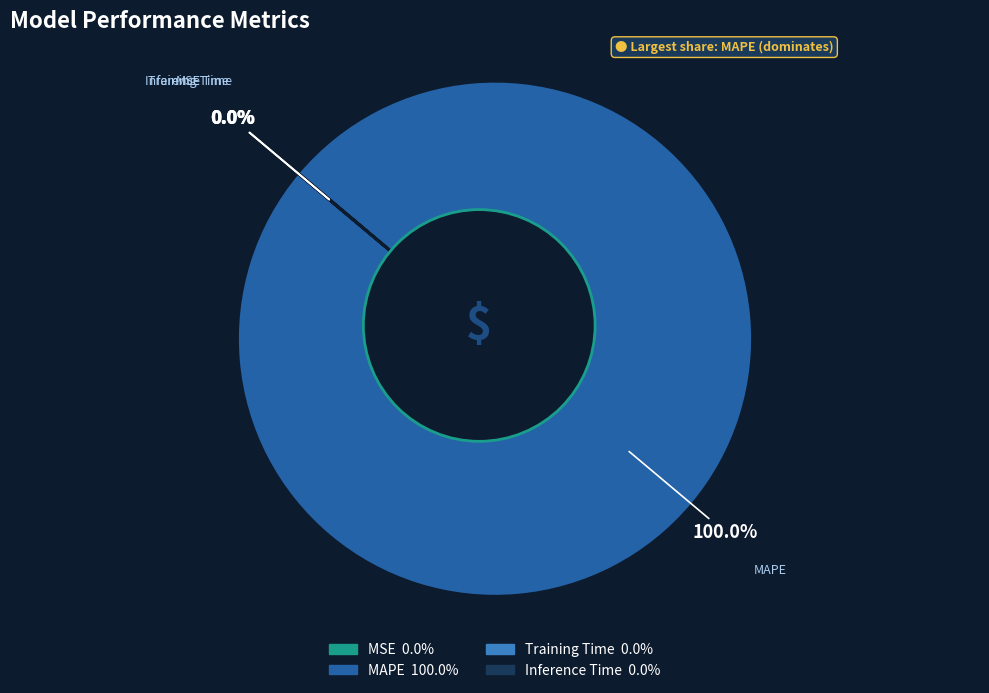

How many segments does this pie chart have?

4